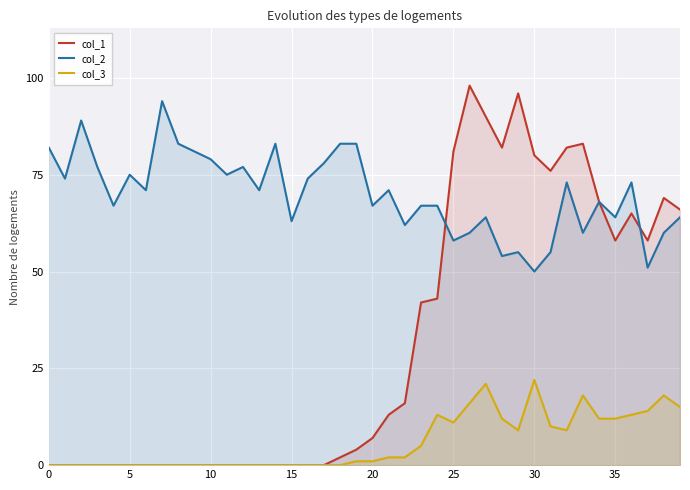

What is the label of the 6th point from the right?

34